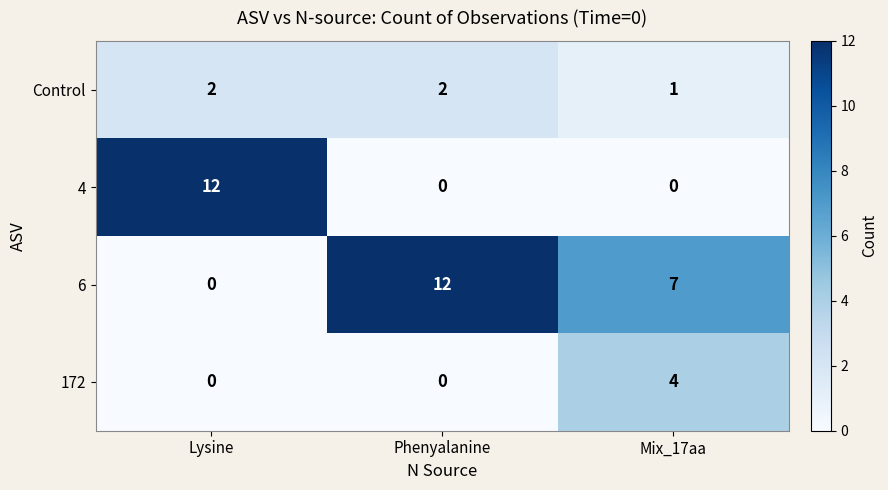

What is the greatest value displayed?

12